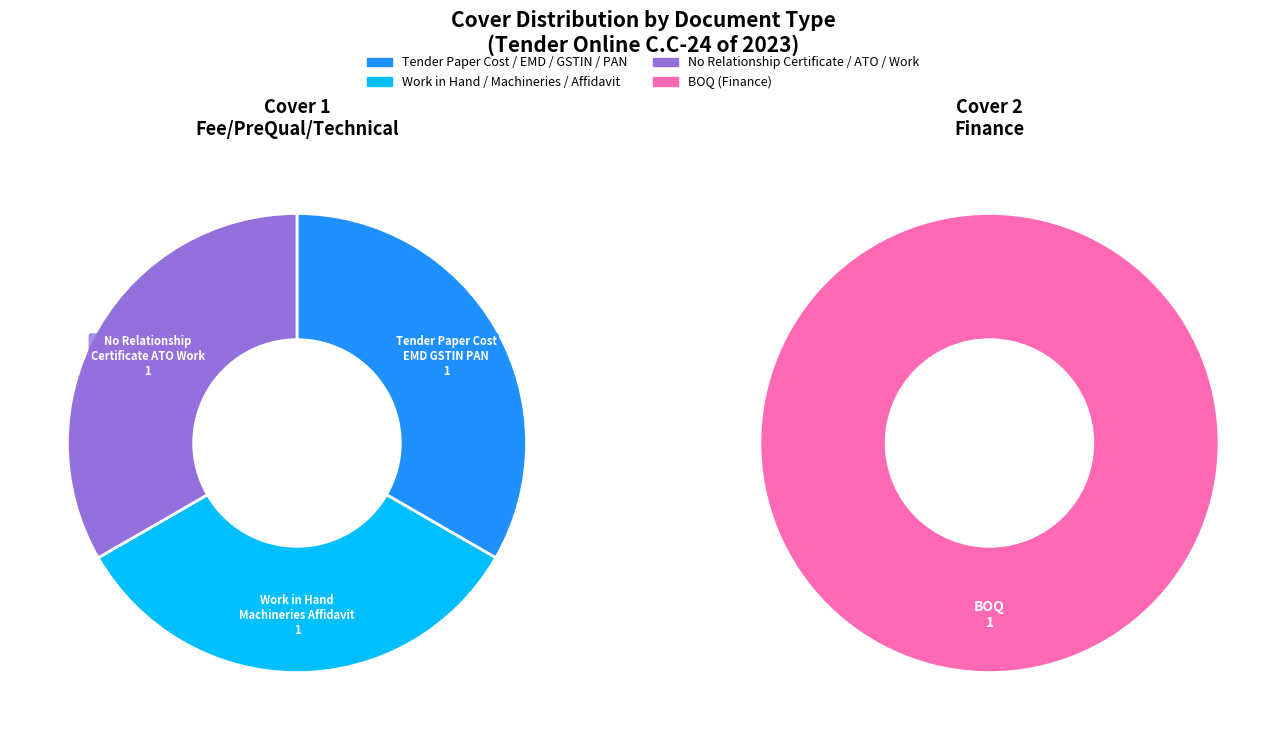

How many slices are in this pie chart?

3